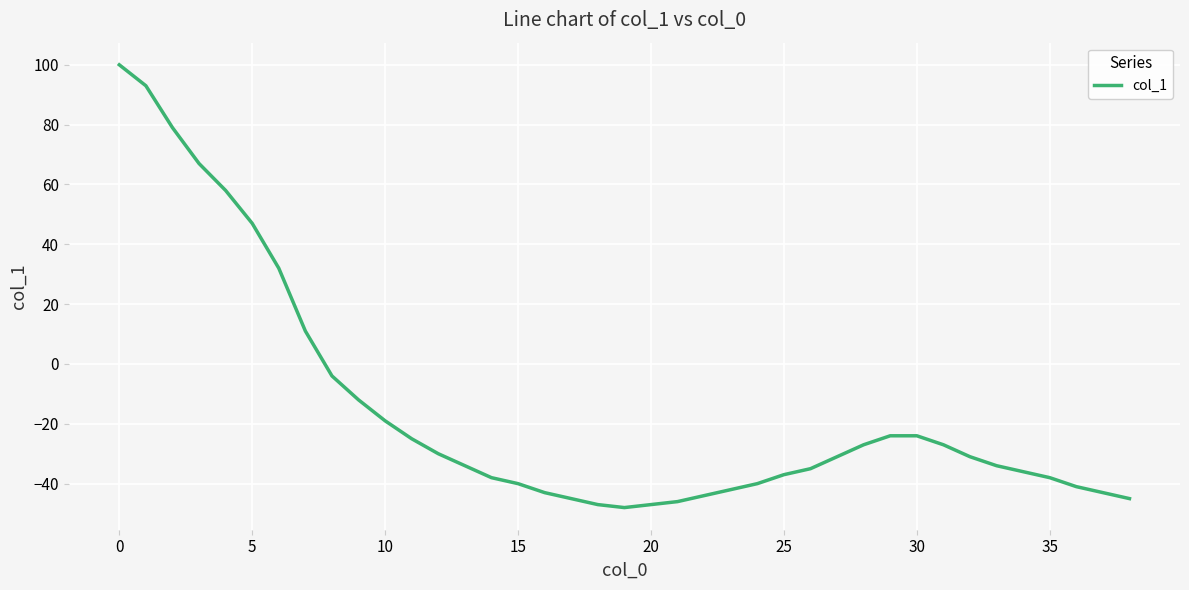

What is the difference between the maximum and minimum values?

148